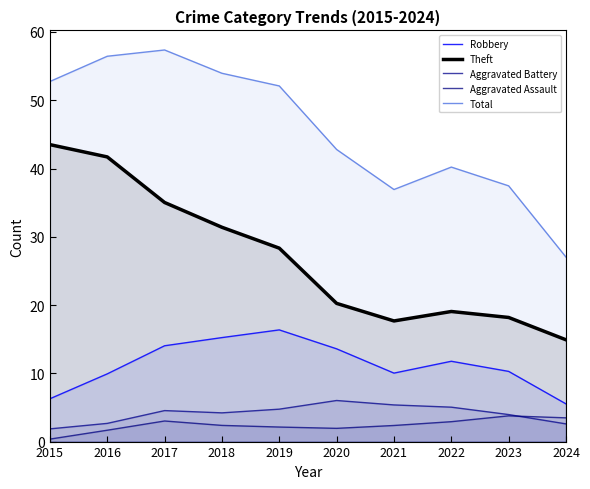

Which category has the highest value across all series?

2017